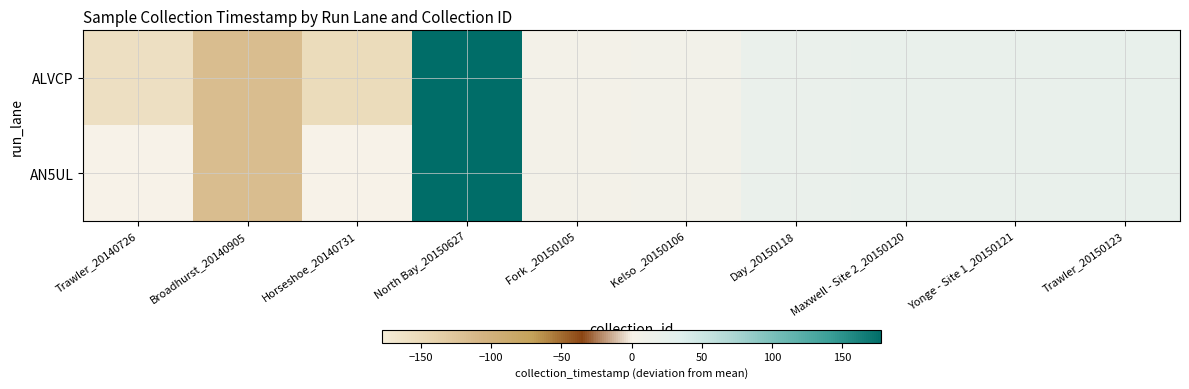

Is the value of ALVCP at Yonge - Site 1_20150121 greater than the value of AN5UL at Broadhurst_20140905?

Yes